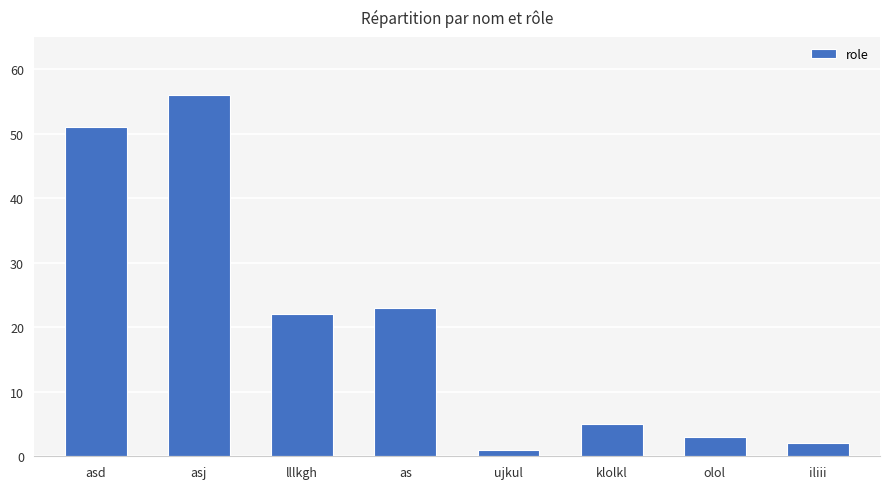

What is the change in value from asd to olol?

-48